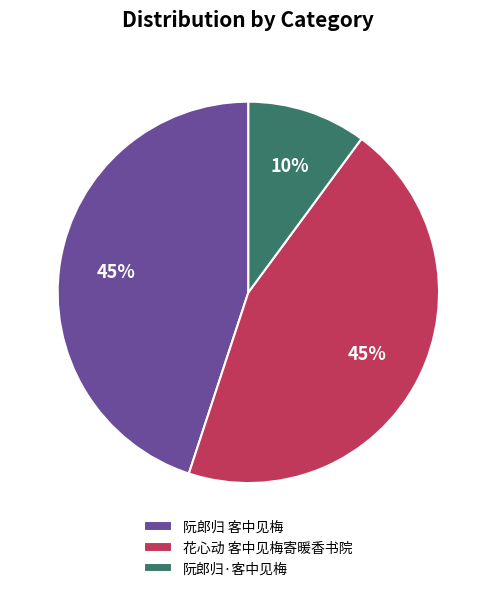

Which category has the smallest portion of the pie?

阮郎归·客中见梅